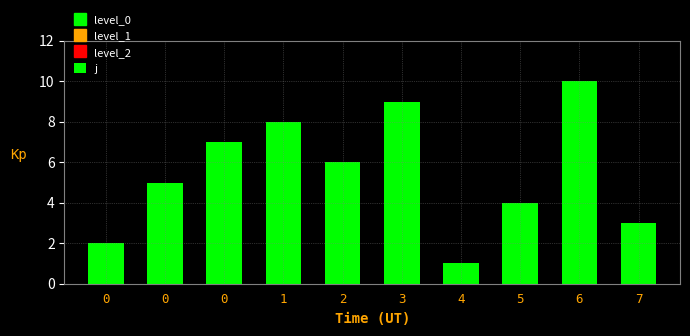

True or false: the data shows 6 at 2.

True